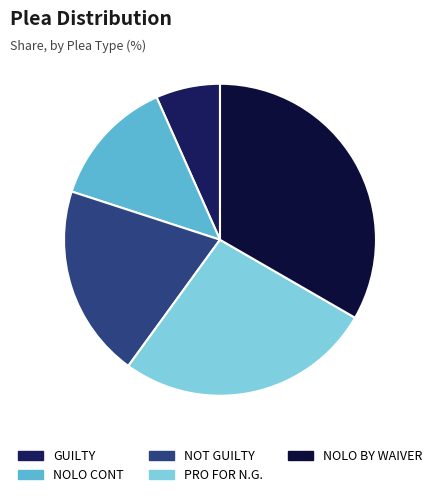

What is the largest slice in the pie chart?

NOLO BY WAIVER